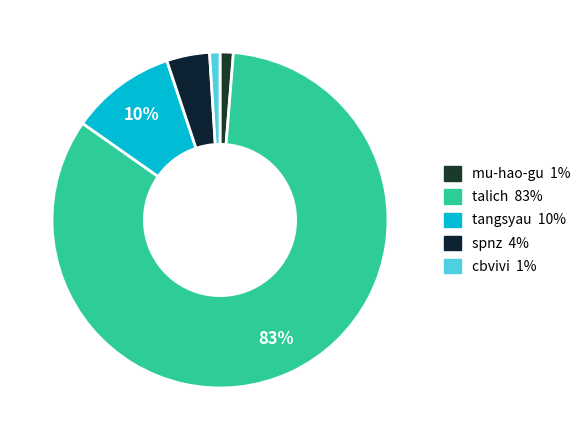

Which slice is the smallest?

cbvivi